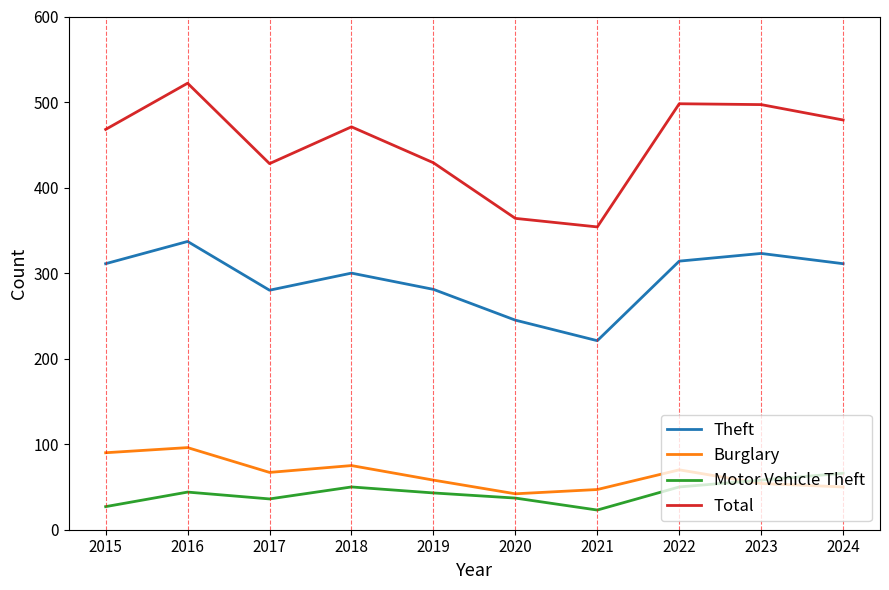

At which category does the chart reach its peak across all series?

2016